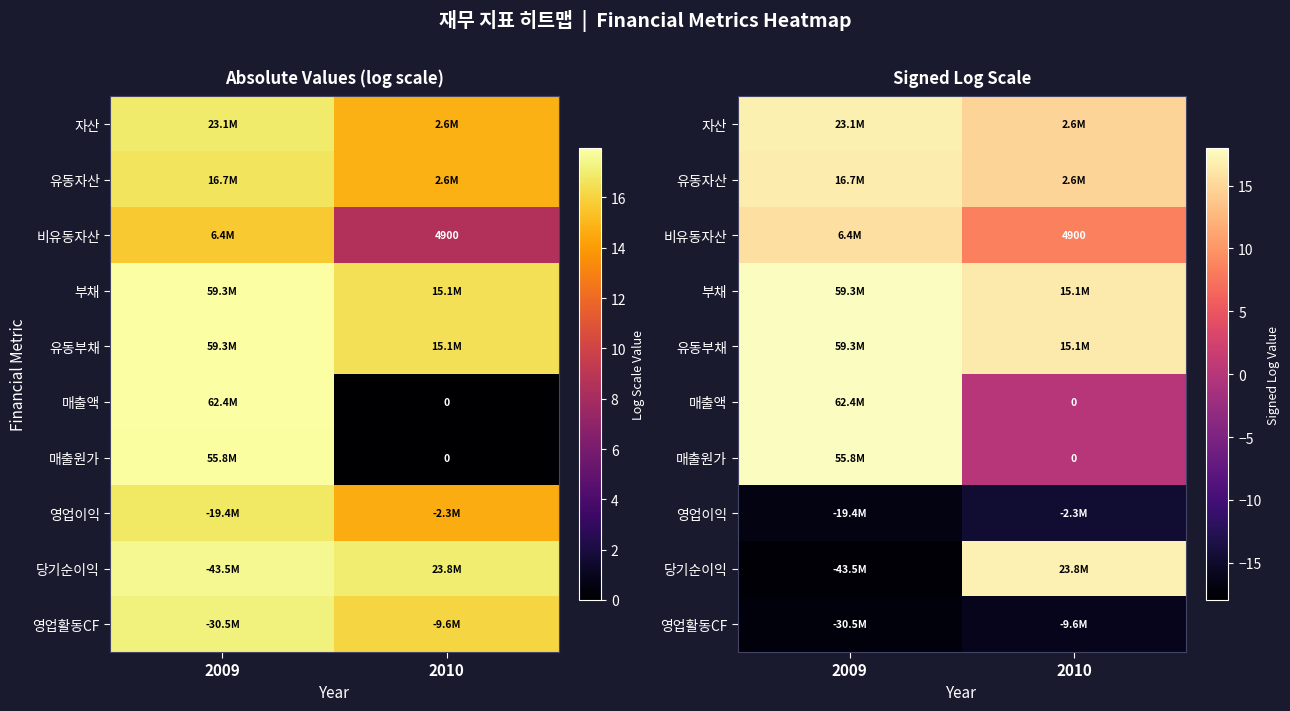

What is the lowest value of the 자산 series?

14.8